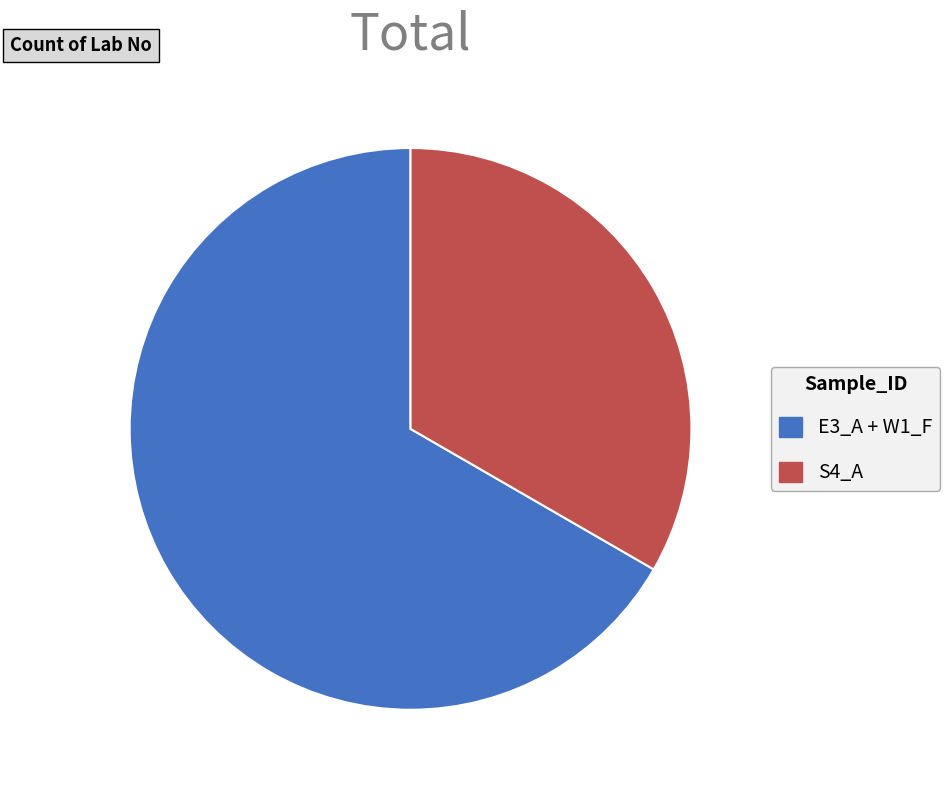

Rank the categories by value from highest to lowest.

E3_A + W1_F, S4_A